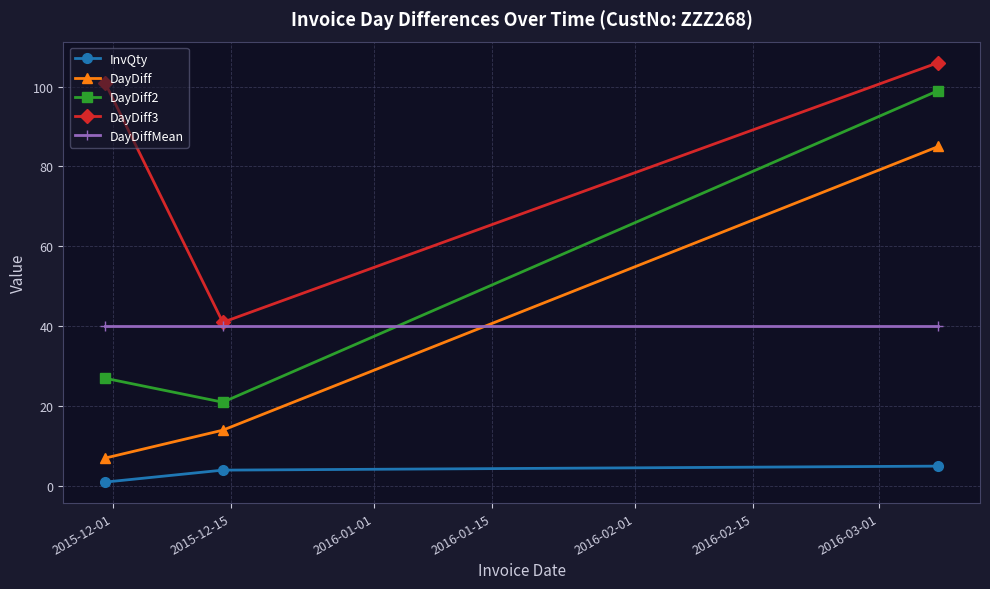

List the series in order of their peak value, lowest first.

InvQty, DayDiffMean, DayDiff, DayDiff2, DayDiff3